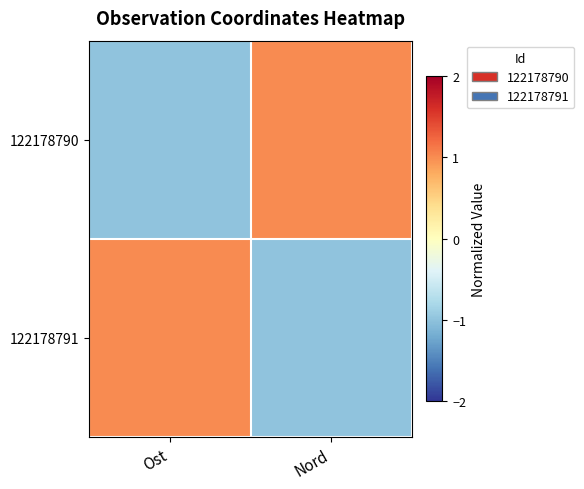

Rank the series at Ost from highest to lowest value.

122178791, 122178790